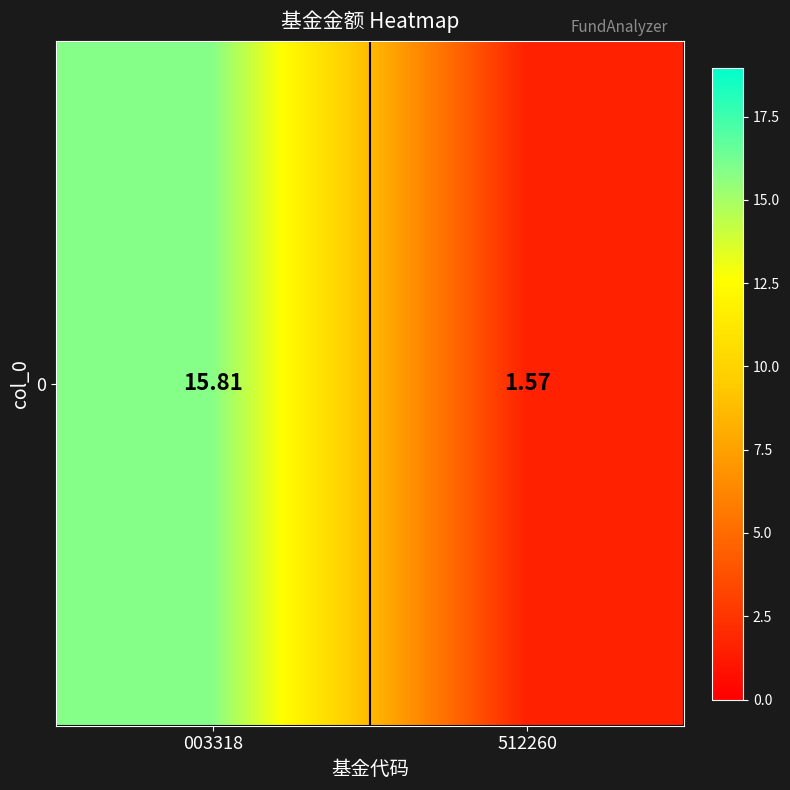

Which has a higher value, 512260 or 003318?

003318